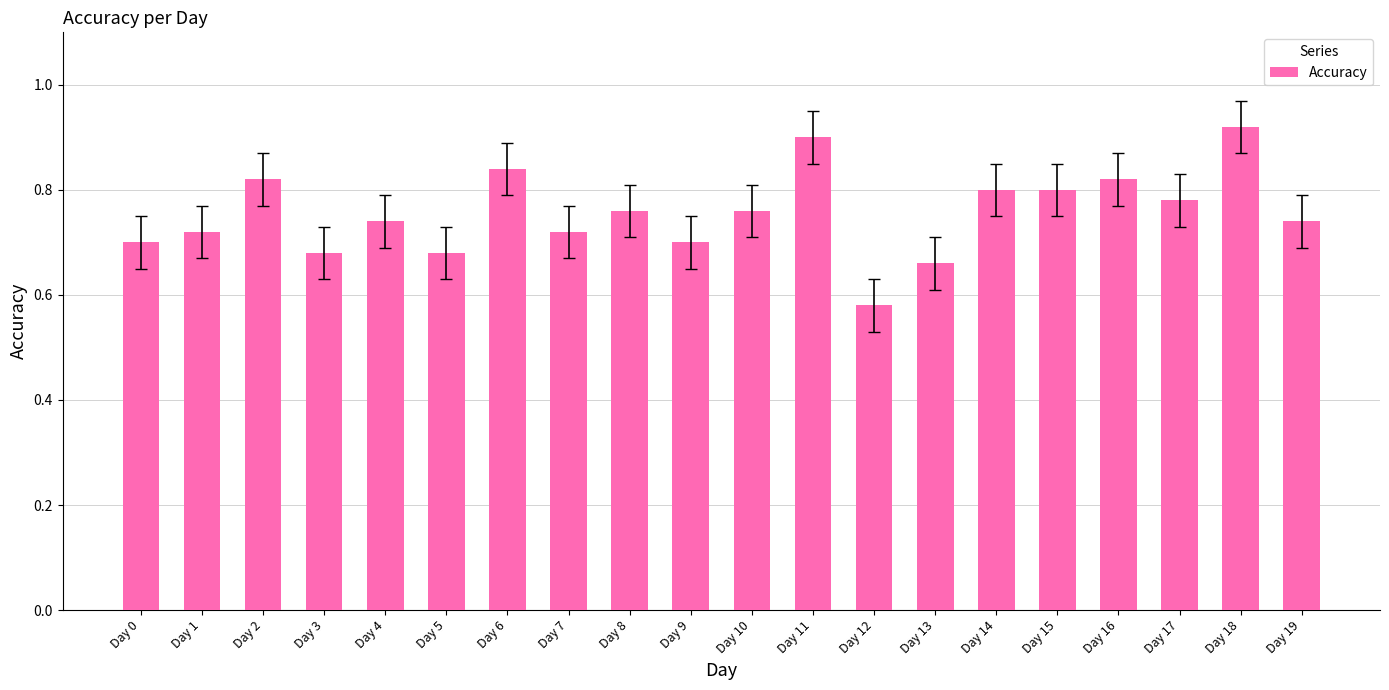

True or false: the data shows 0.7 at Day 7.

True